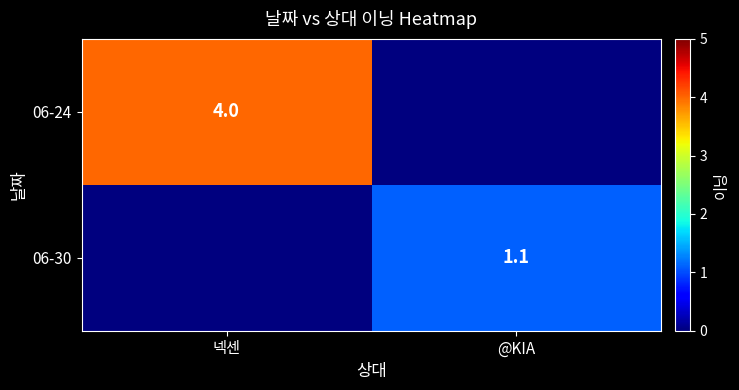

Is it true that 06-30 equals 0.6 at @KIA?

False